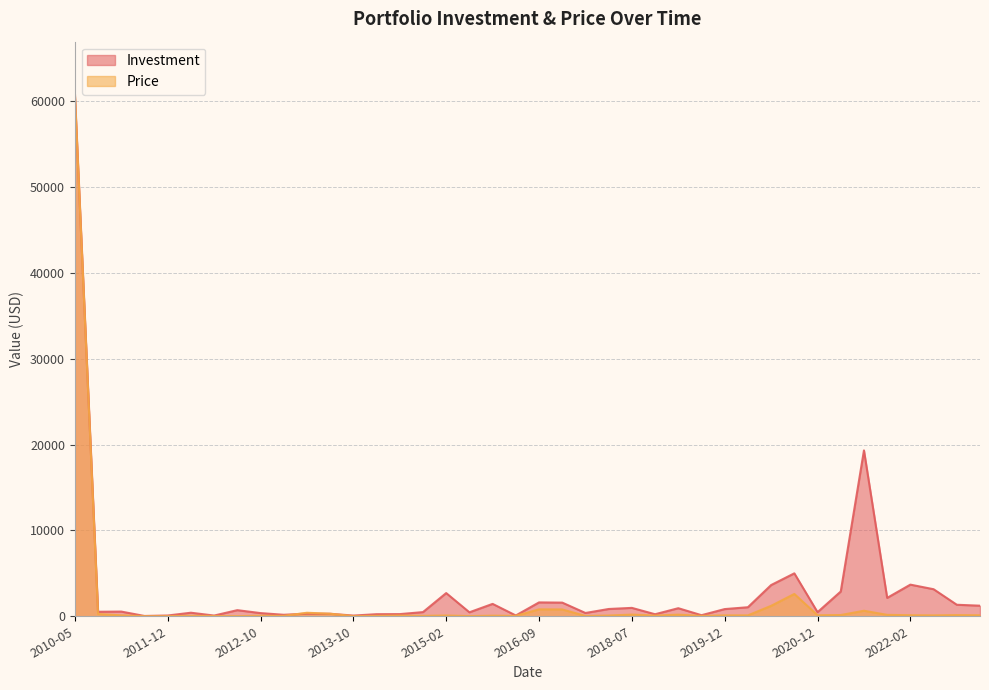

List the series in order of their overall mean, highest first.

Investment, Price